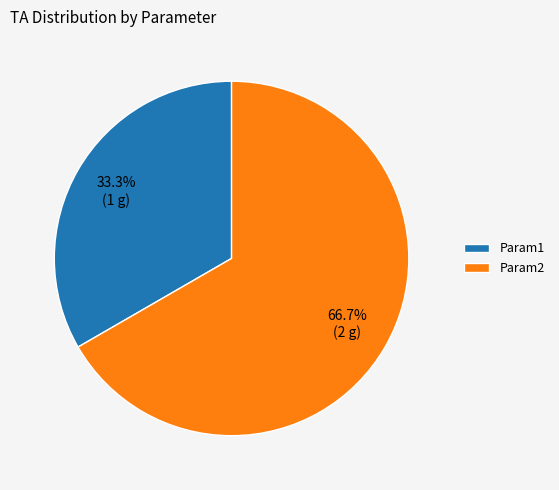

How many segments does this pie chart have?

2